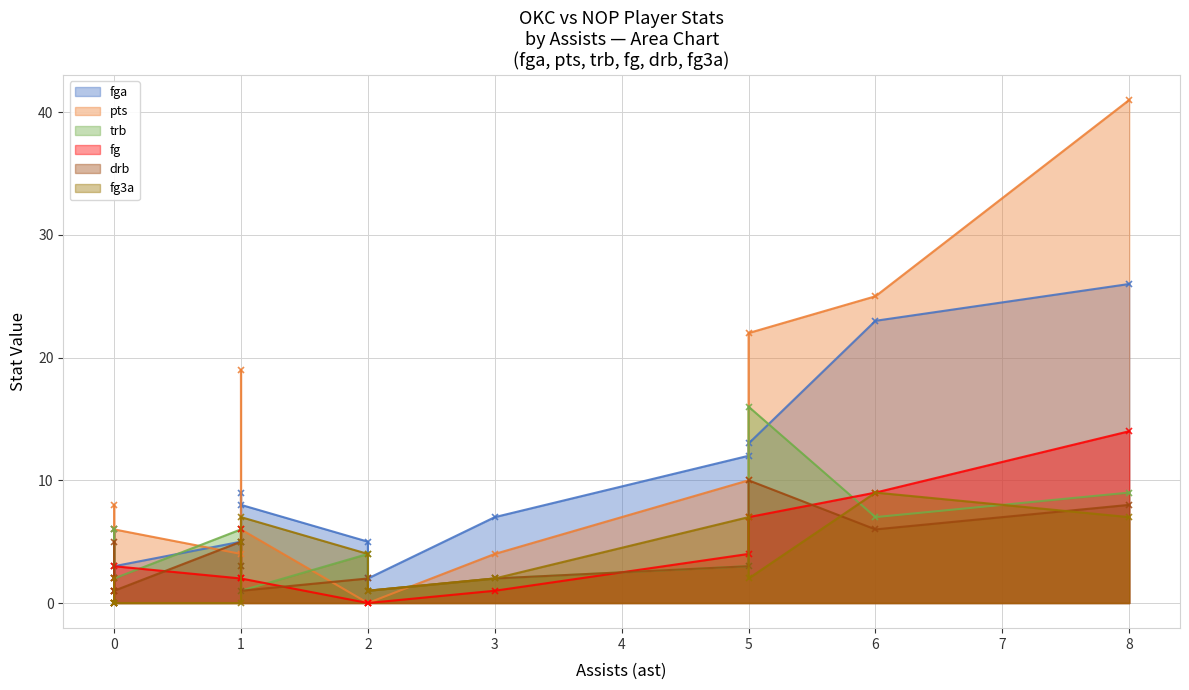

Is it true that pts equals 67 at 11?

False